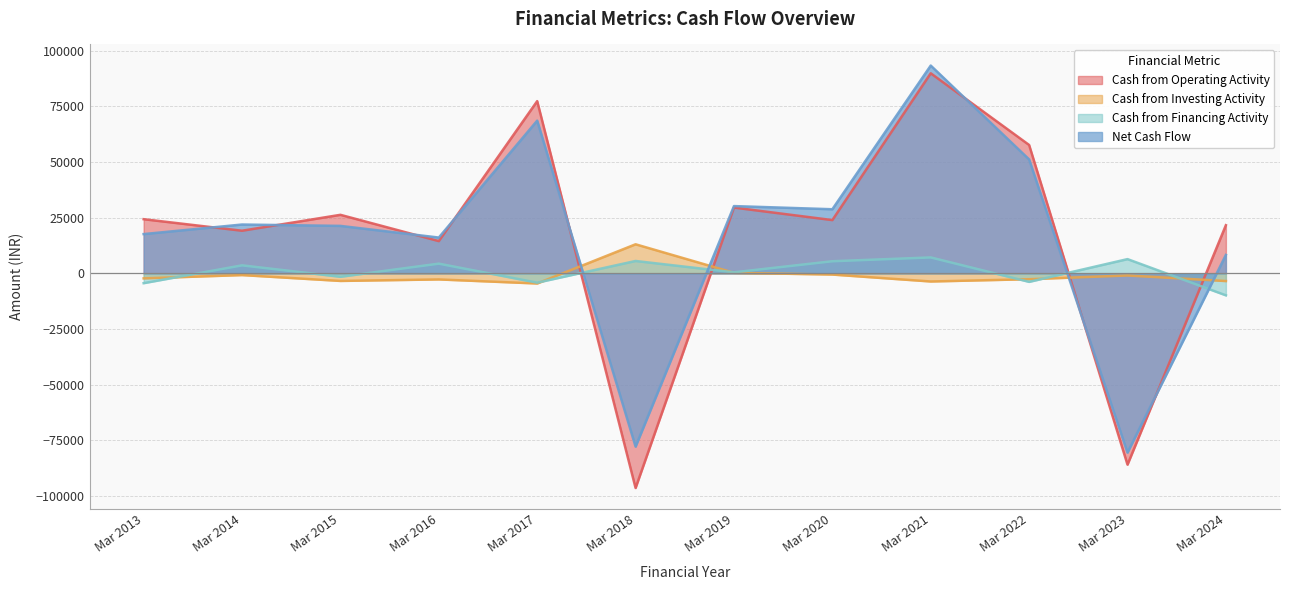

Reading right to left, what are all the values shown in this chart?

Cash from Operating Activity: Mar 2024=21632	Mar 2023=-86014	Mar 2022=57695	Mar 2021=89919	Mar 2020=23929	Mar 2019=29556	Mar 2018=-96508	Mar 2017=77406	Mar 2016=14477	Mar 2015=26297	Mar 2014=19142	Mar 2013=24332
Cash from Investing Activity: Mar 2024=-3476	Mar 2023=-966	Mar 2022=-2652	Mar 2021=-3670	Mar 2020=-555	Mar 2019=220	Mar 2018=13053	Mar 2017=-4572	Mar 2016=-2747	Mar 2015=-3424	Mar 2014=-791	Mar 2013=-2271
Cash from Financing Activity: Mar 2024=-9896	Mar 2023=6386	Mar 2022=-3845	Mar 2021=7143	Mar 2020=5430	Mar 2019=448	Mar 2018=5547	Mar 2017=-4196	Mar 2016=4348	Mar 2015=-1553	Mar 2014=3583	Mar 2013=-4424
Net Cash Flow: Mar 2024=8260	Mar 2023=-80593	Mar 2022=51198	Mar 2021=93392	Mar 2020=28803	Mar 2019=30223	Mar 2018=-77908	Mar 2017=68638	Mar 2016=16078	Mar 2015=21320	Mar 2014=21934	Mar 2013=17637